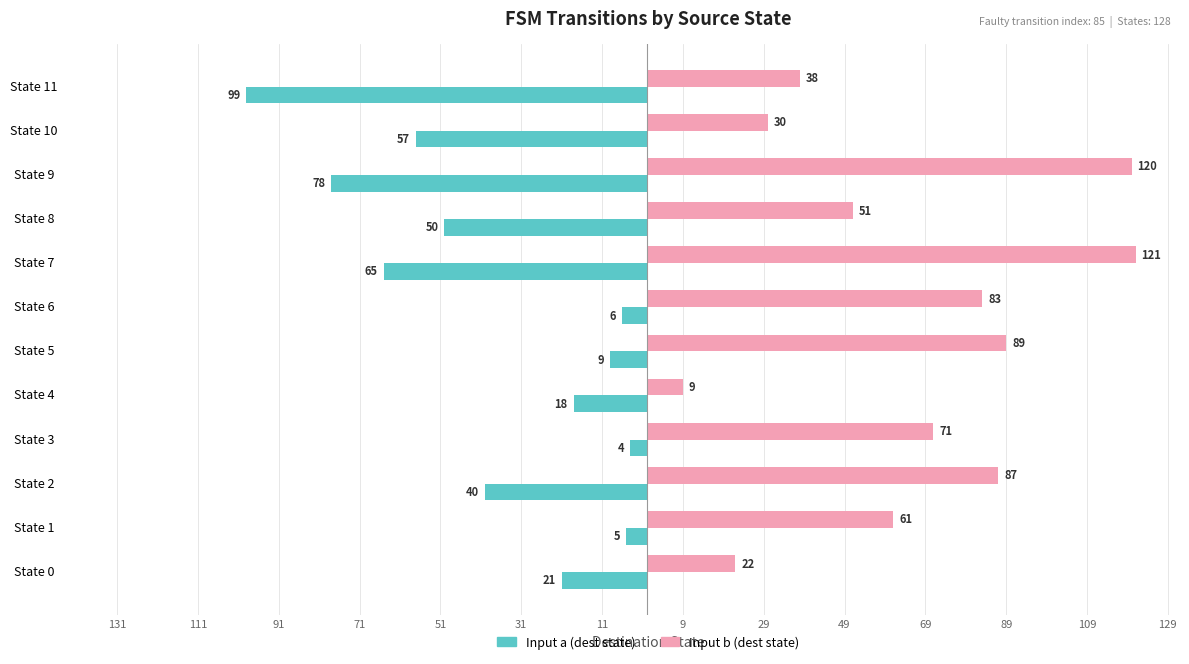

What are all the series names shown in the legend?

Input a (dest state), Input b (dest state)